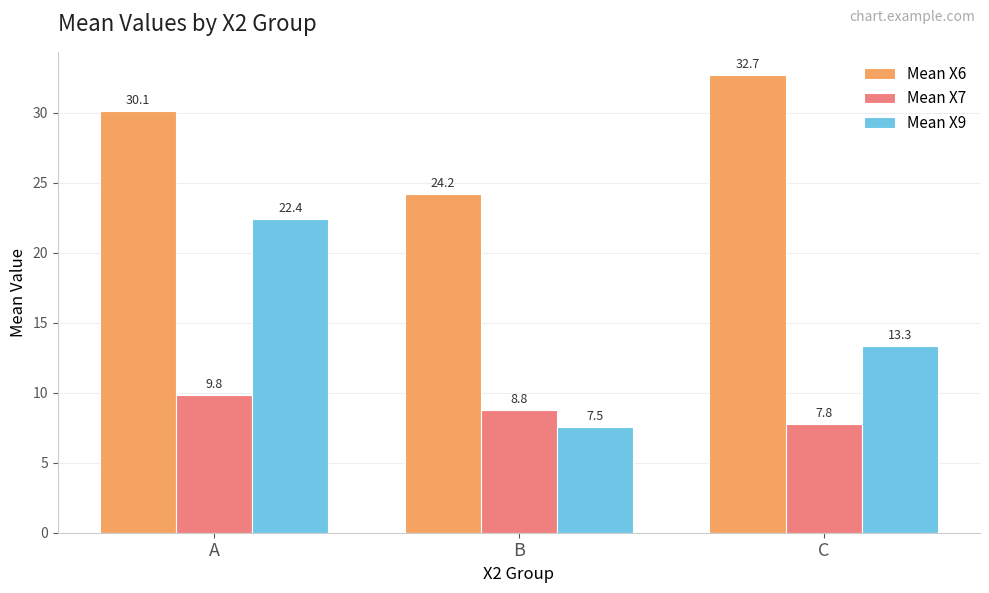

Is the value of Mean X7 at A greater than the value of Mean X6 at C?

No